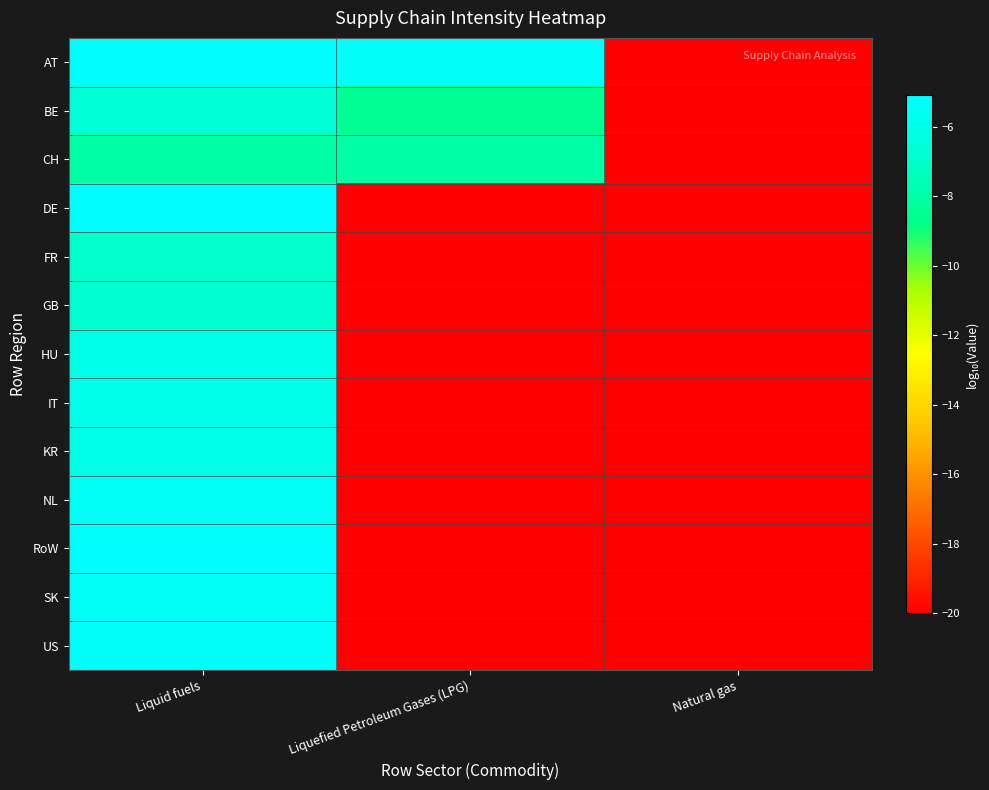

Which has a higher value, Natural gas or Liquid fuels?

Liquid fuels